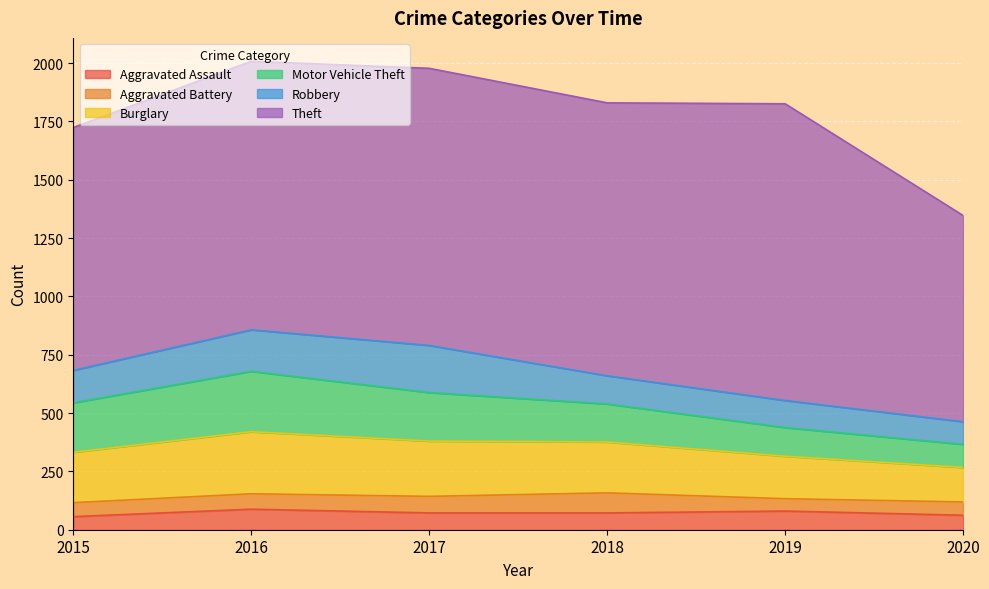

Reading right to left, extract all data points from this chart.

Aggravated Assault: 2020=62	2019=80	2018=72	2017=72	2016=88	2015=56
Aggravated Battery: 2020=57	2019=53	2018=86	2017=71	2016=66	2015=60
Burglary: 2020=148	2019=182	2018=218	2017=237	2016=266	2015=216
Motor Vehicle Theft: 2020=99	2019=123	2018=163	2017=208	2016=259	2015=212
Robbery: 2020=97	2019=116	2018=121	2017=202	2016=178	2015=139
Theft: 2020=884	2019=1272	2018=1170	2017=1188	2016=1151	2015=1041